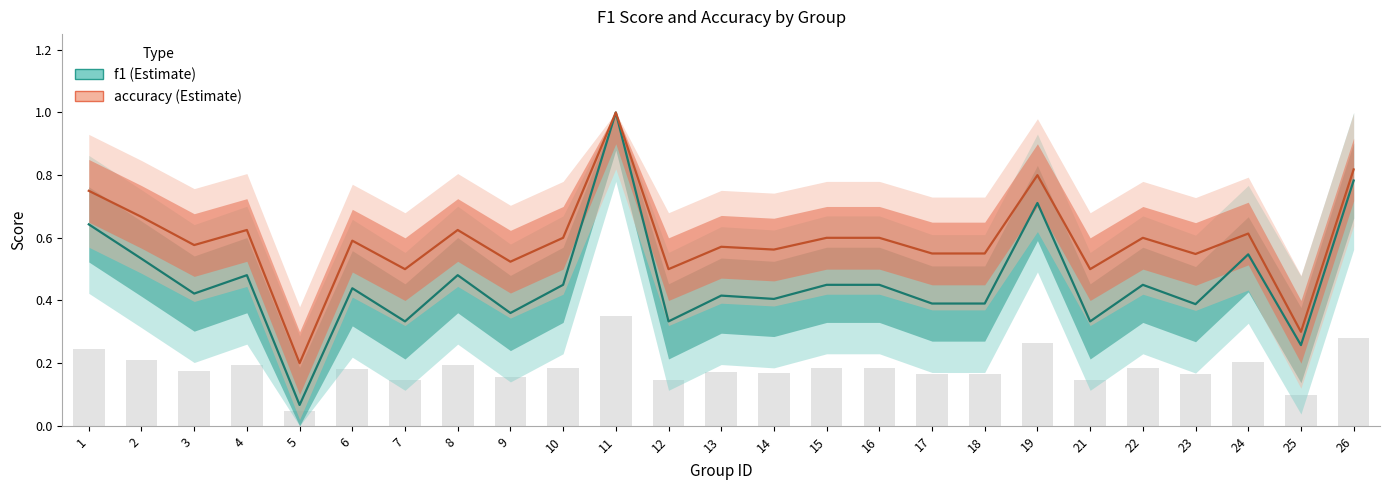

What is the difference between the f1 values at 22 and 2?

0.1